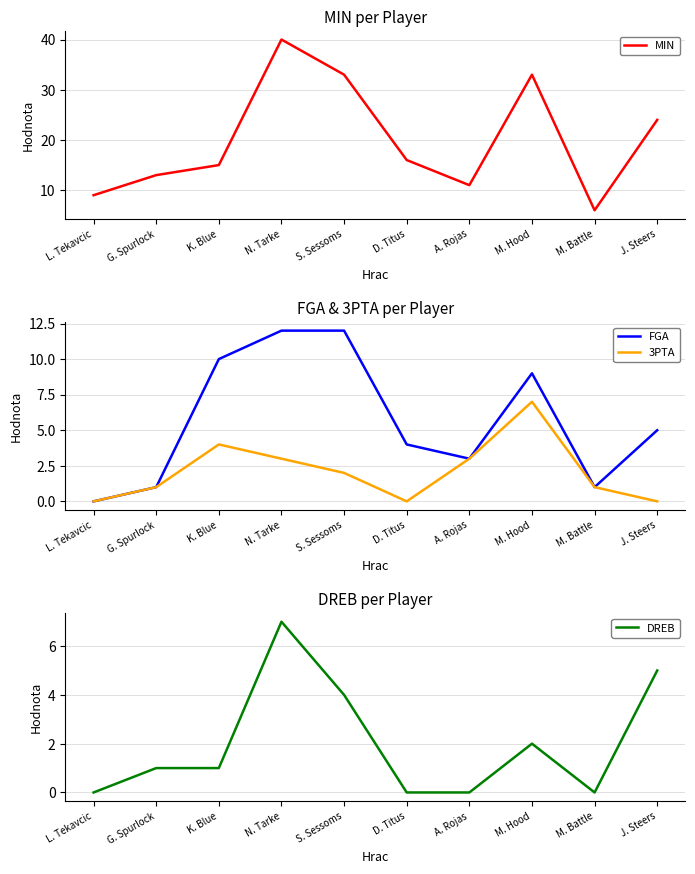

True or false: MIN and FGA cross at least once.

False